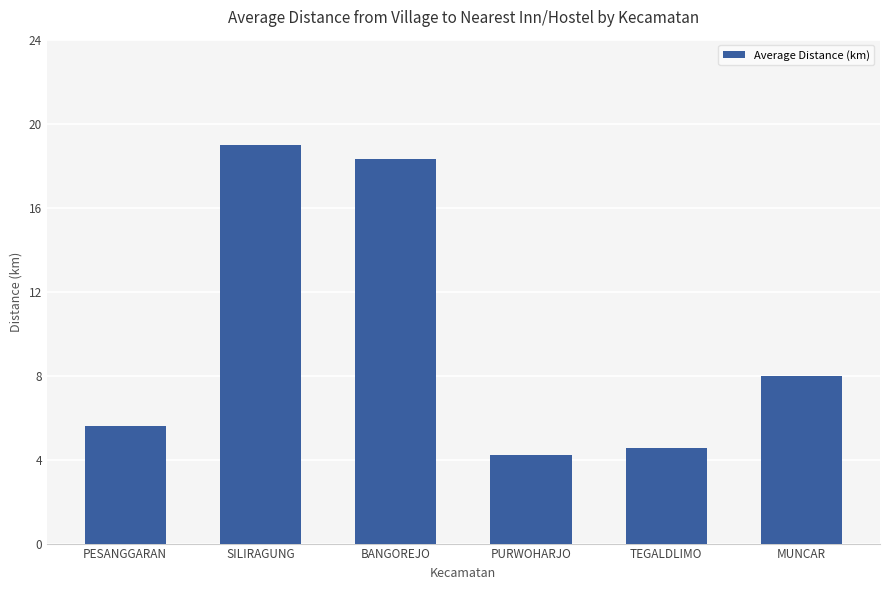

What is the smallest value displayed?

4.2